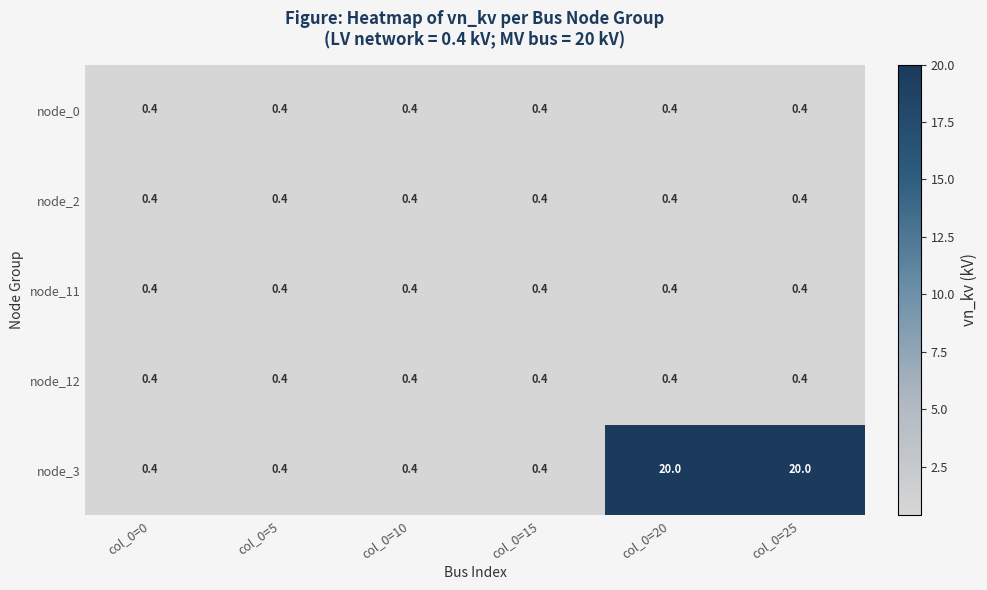

What is the total value across all series at col_0=25?

21.6